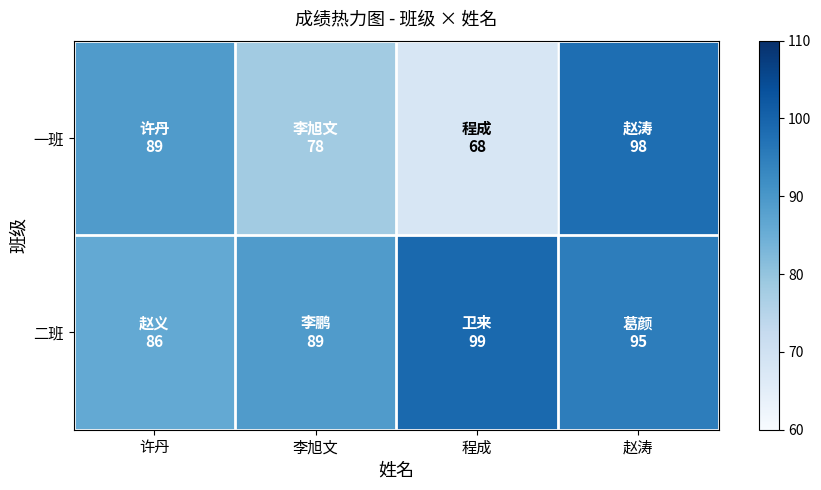

What is the greatest value displayed?

99